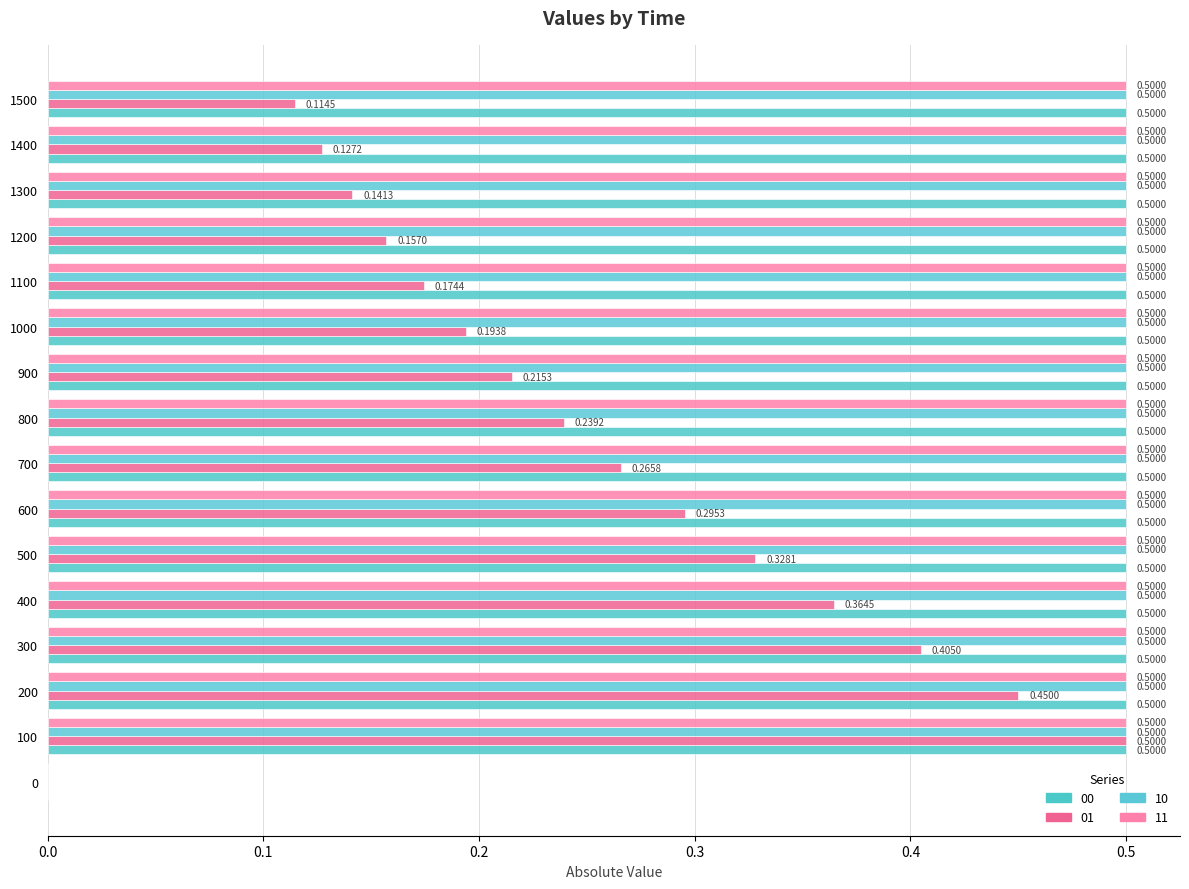

The 01 series shows 0.4 at 900. True or false?

False